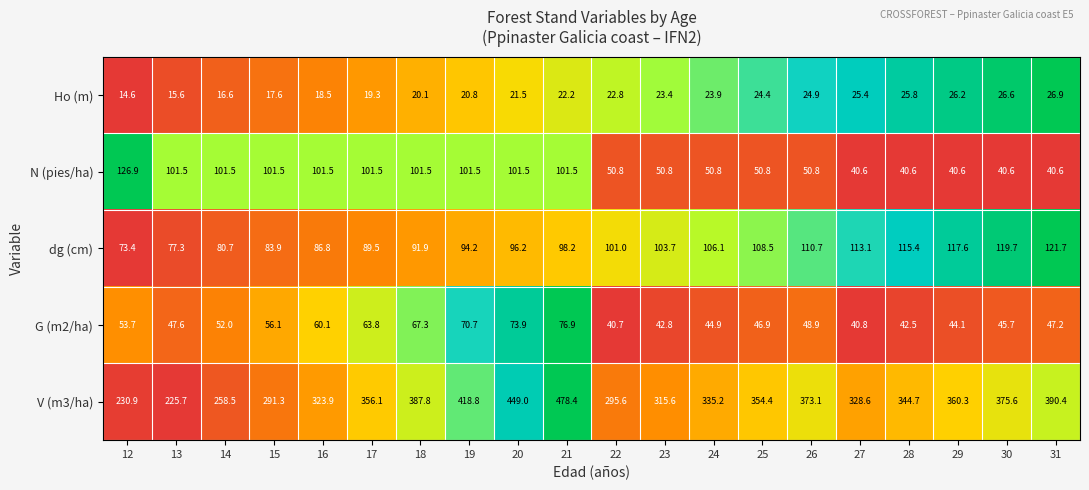

At which label does V (m3/ha) reach its minimum?

13